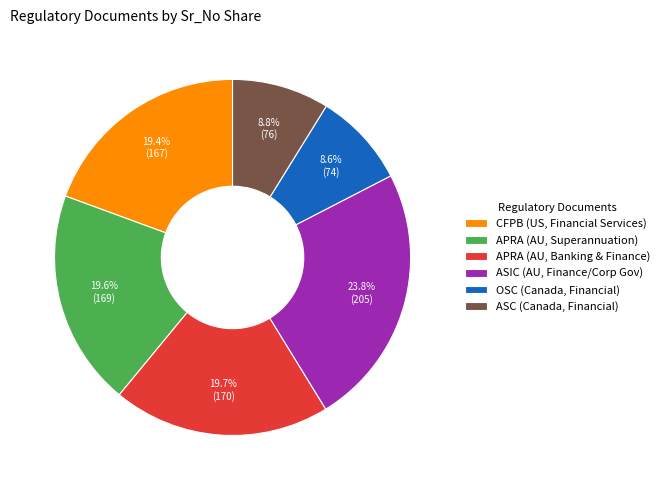

Count the number of slices in the pie.

6